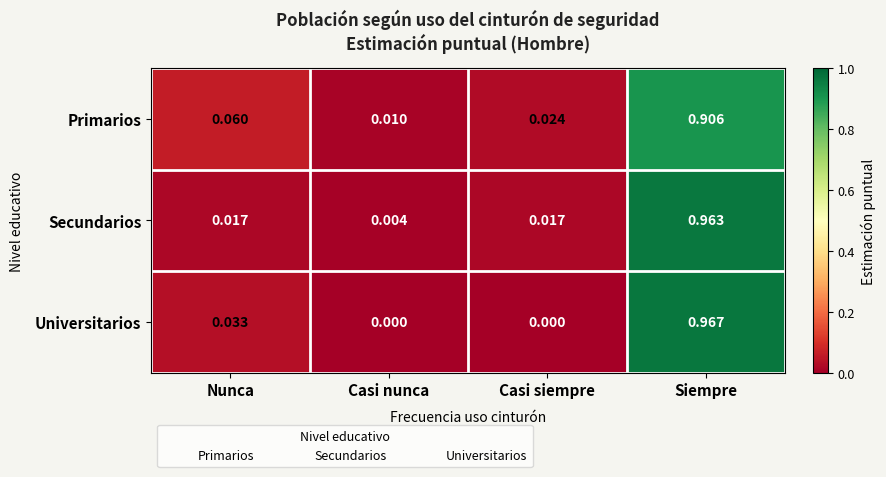

Which series changed the most between Nunca and Casi nunca?

Primarios